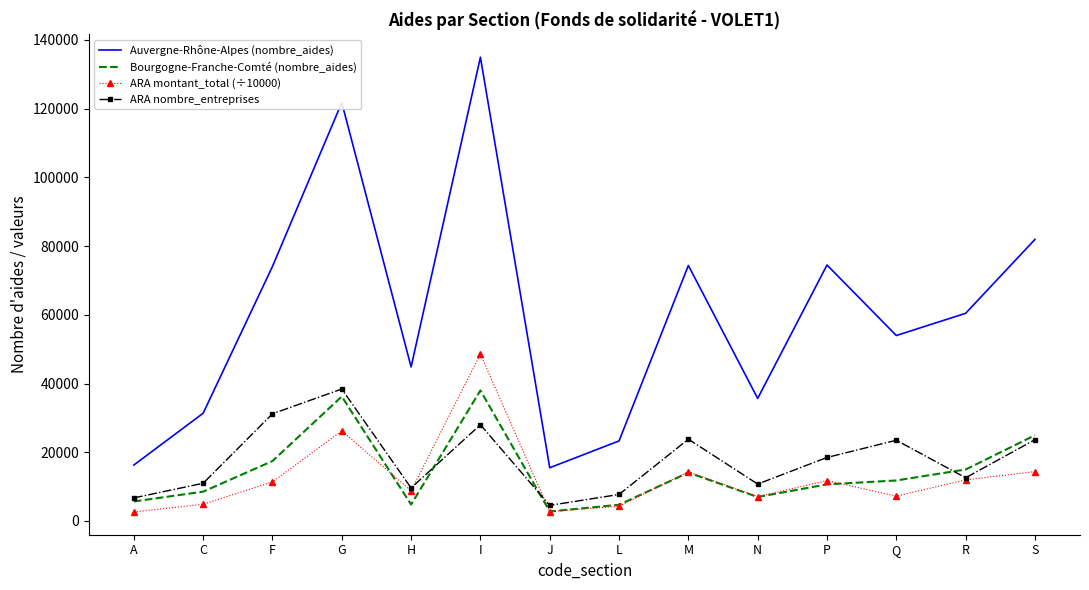

True or false: ARA nombre_entreprises and Auvergne-Rhône-Alpes (nombre_aides) cross at least once.

False